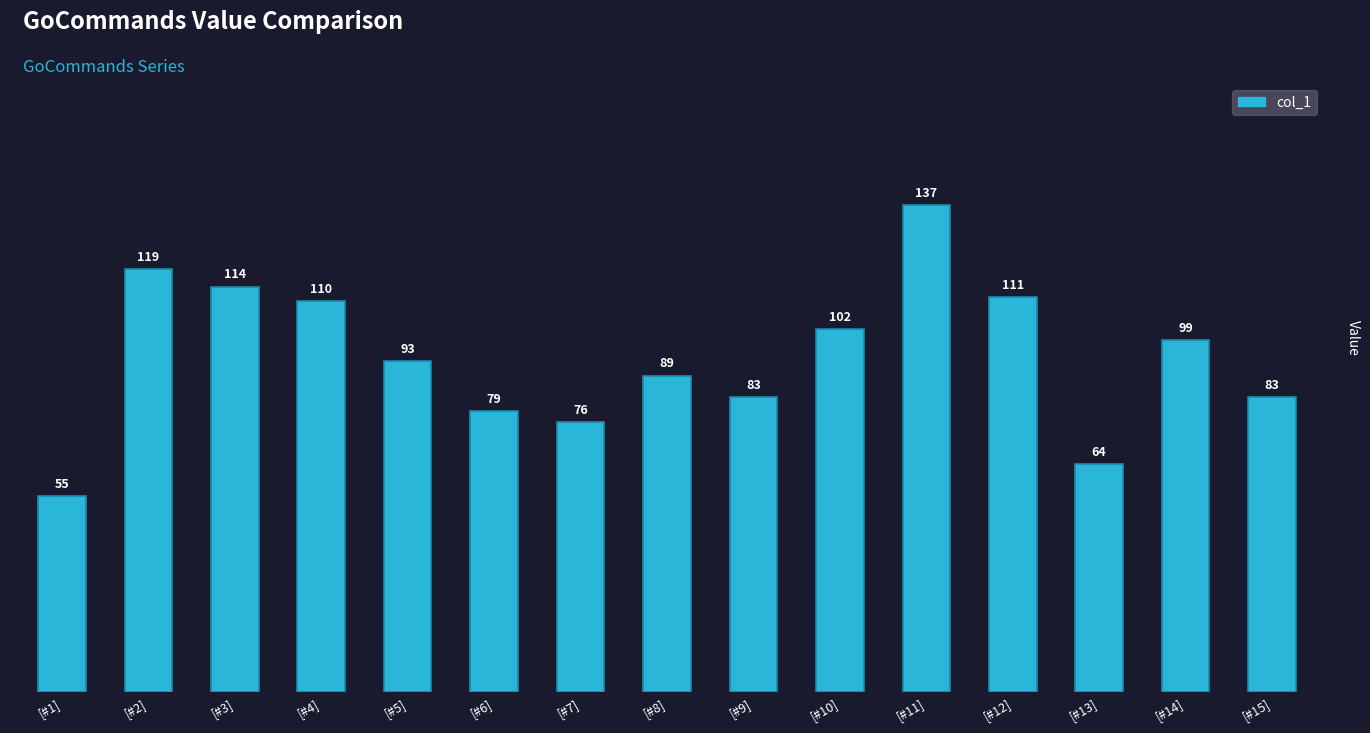

What is the greatest value displayed?

137